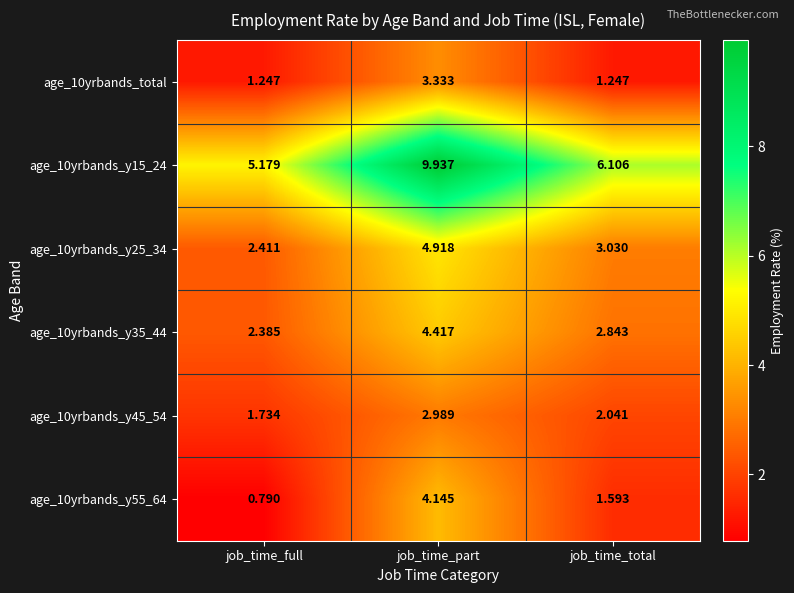

Rank the categories by age_10yrbands_y25_34 value from lowest to highest.

job_time_full, job_time_total, job_time_part